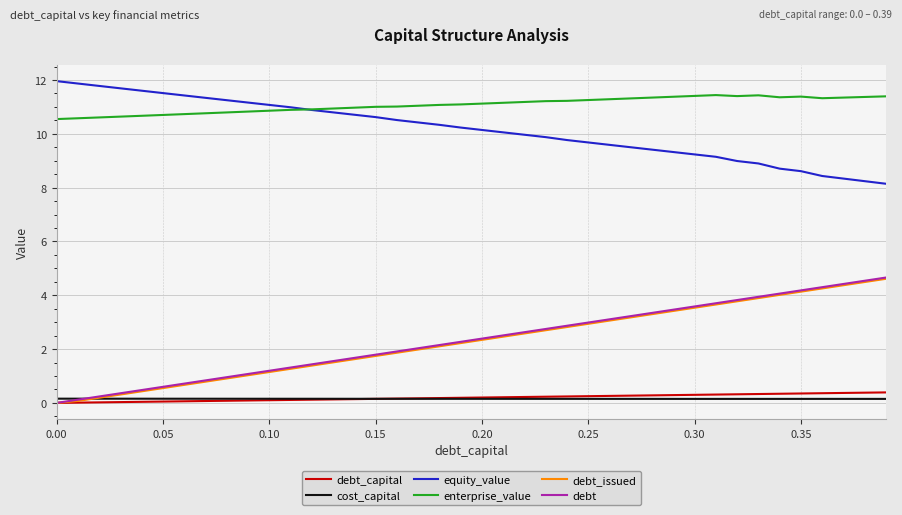

Which series has the largest total across all categories?

enterprise_value